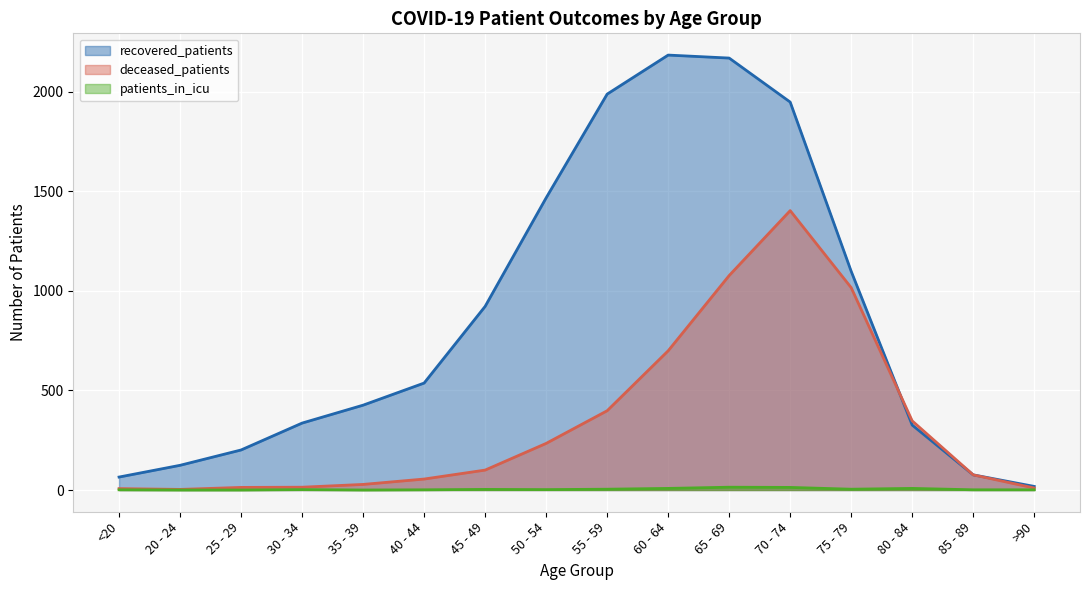

How many lines are shown in the chart?

3